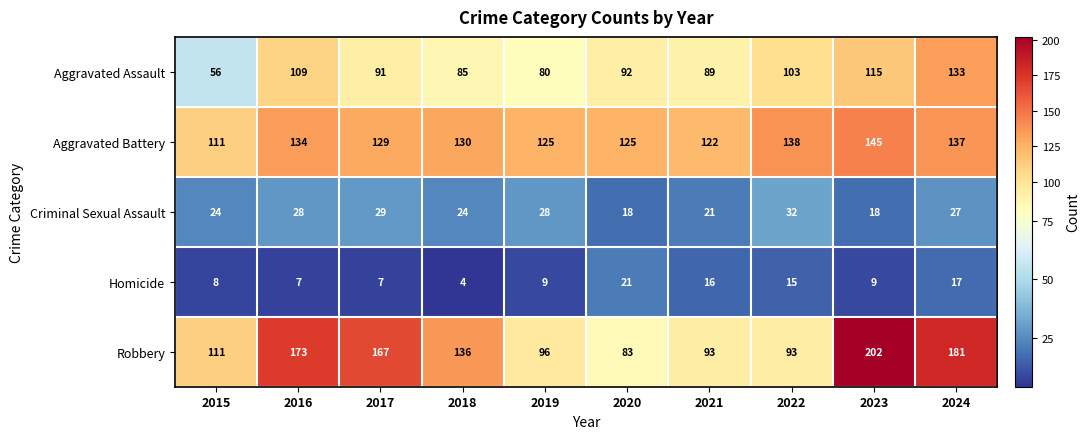

The Robbery series shows 202 at 2023. True or false?

True